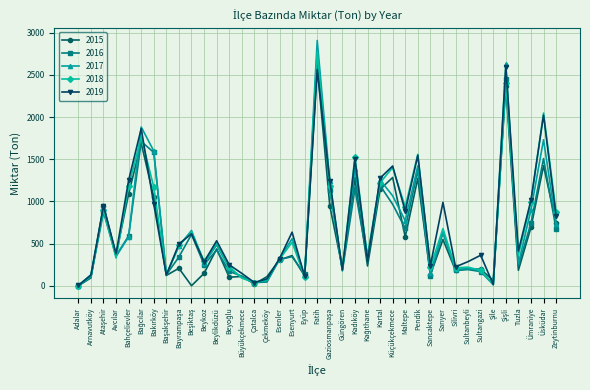

What is the approximate value of 2016 at Küçükçekmece?

965.0